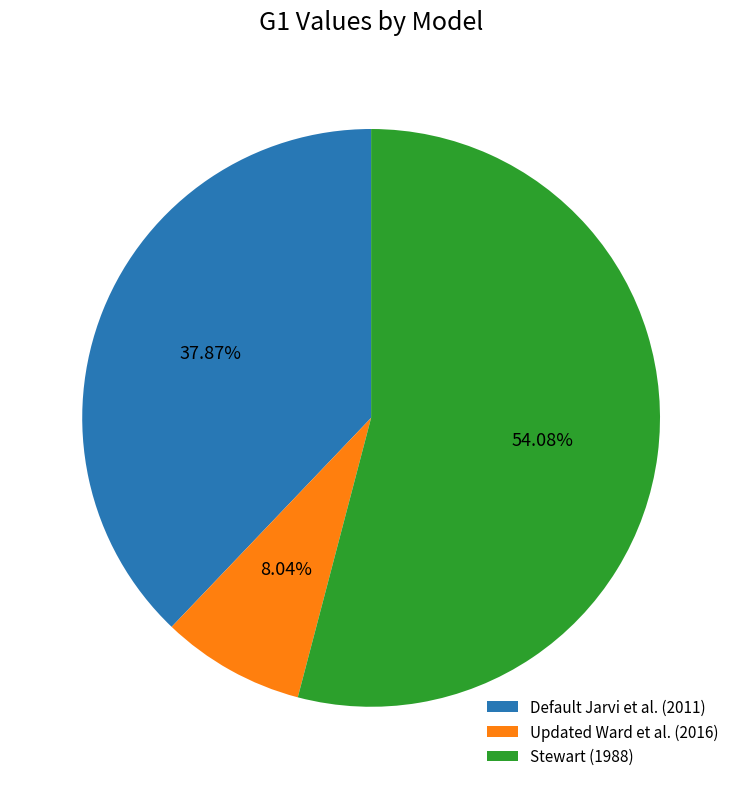

Approximately how many times larger is the value at Default Jarvi et al. (2011) compared to Stewart (1988)?

0.7